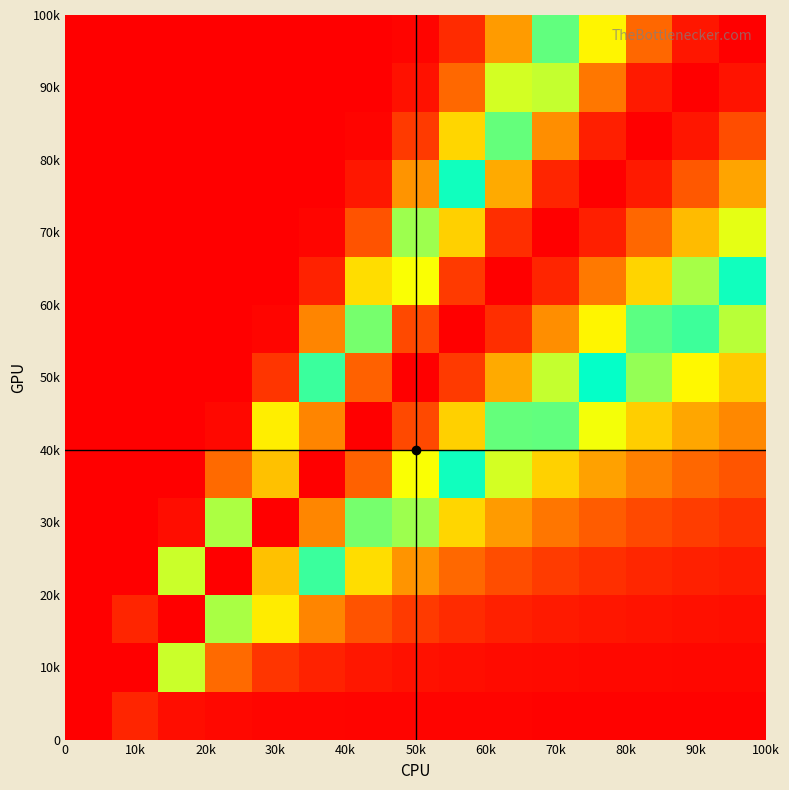

At how many categories does at least one series exceed 0?

15